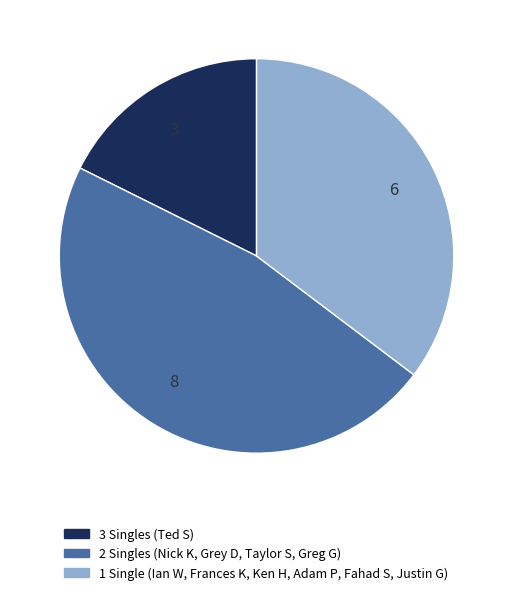

Is it true that 8 is 47% of the pie?

True